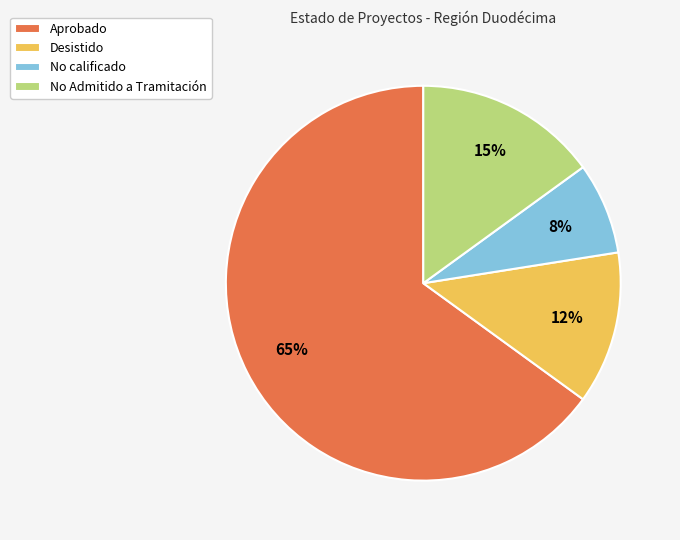

To the nearest percent, what is the average slice percentage?

25%